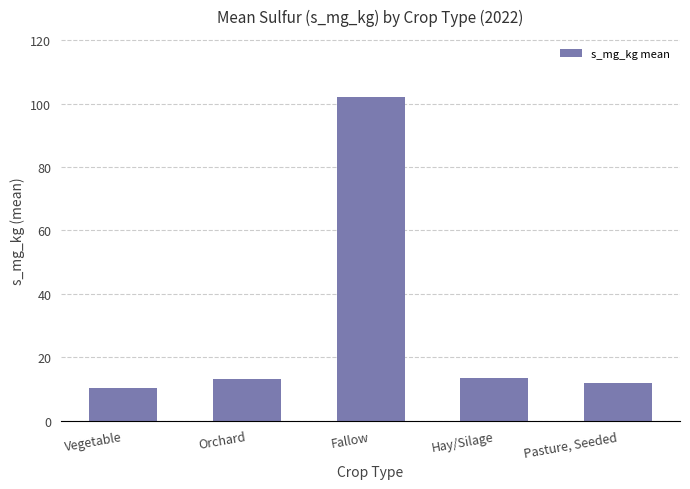

Read the value at Vegetable.

10.2